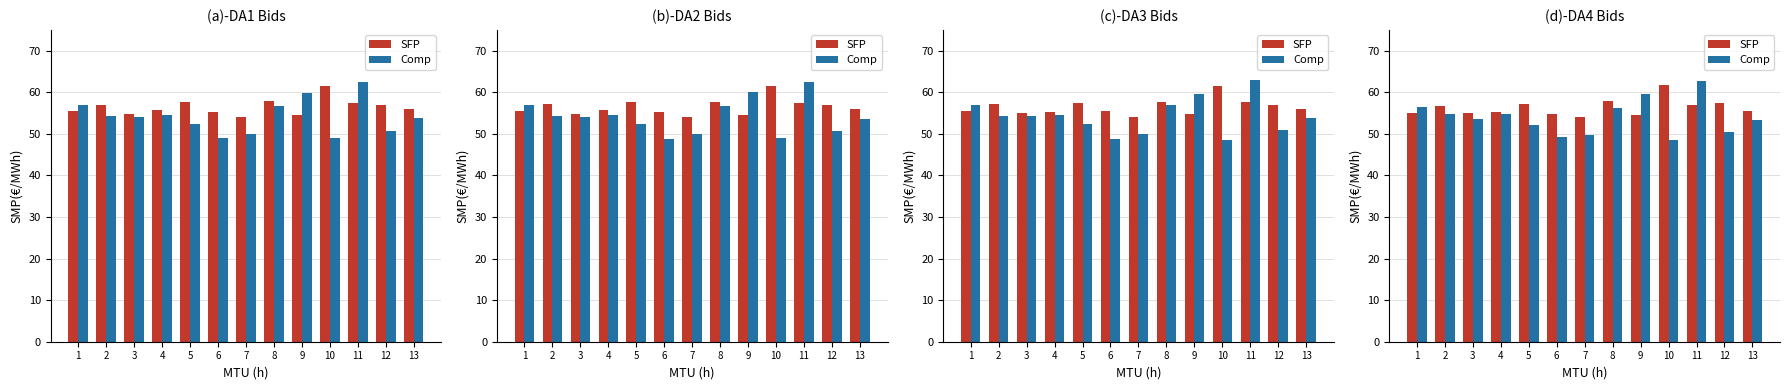

At which category does the chart reach its peak across all series?

11